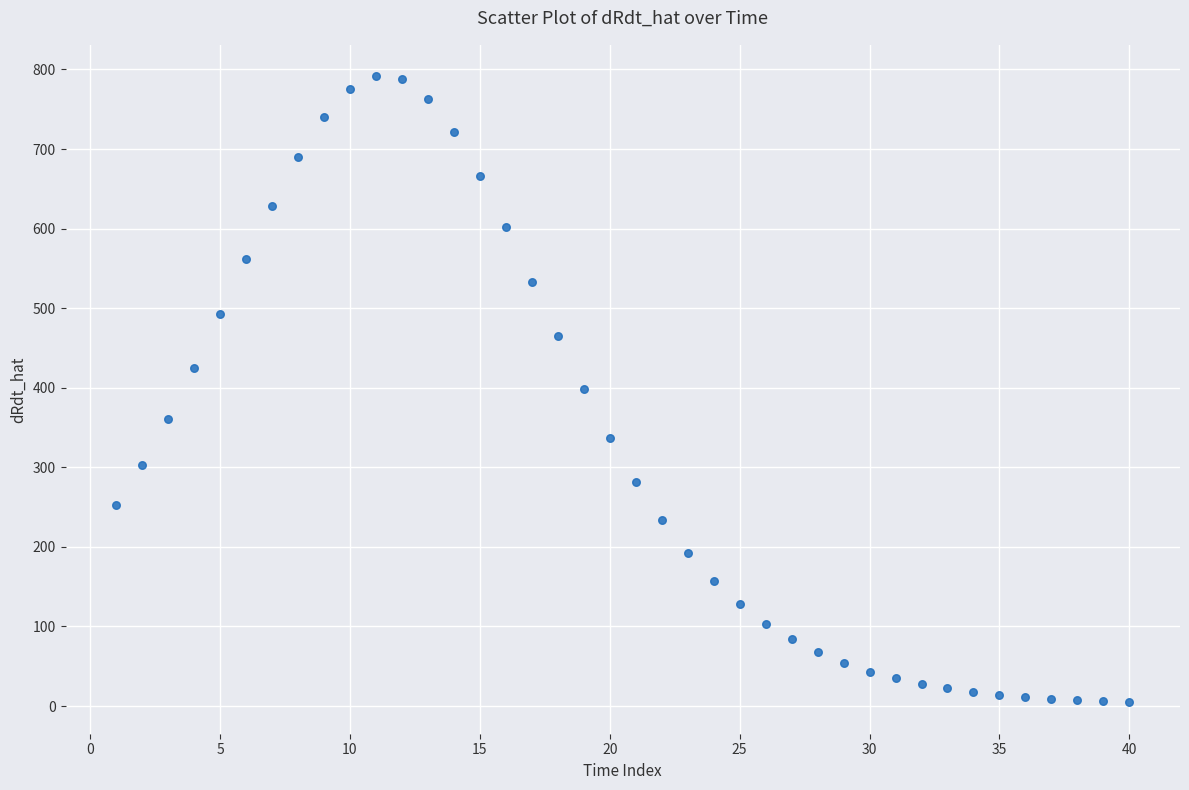

What is the range of Y values (max minus min)?

787.0